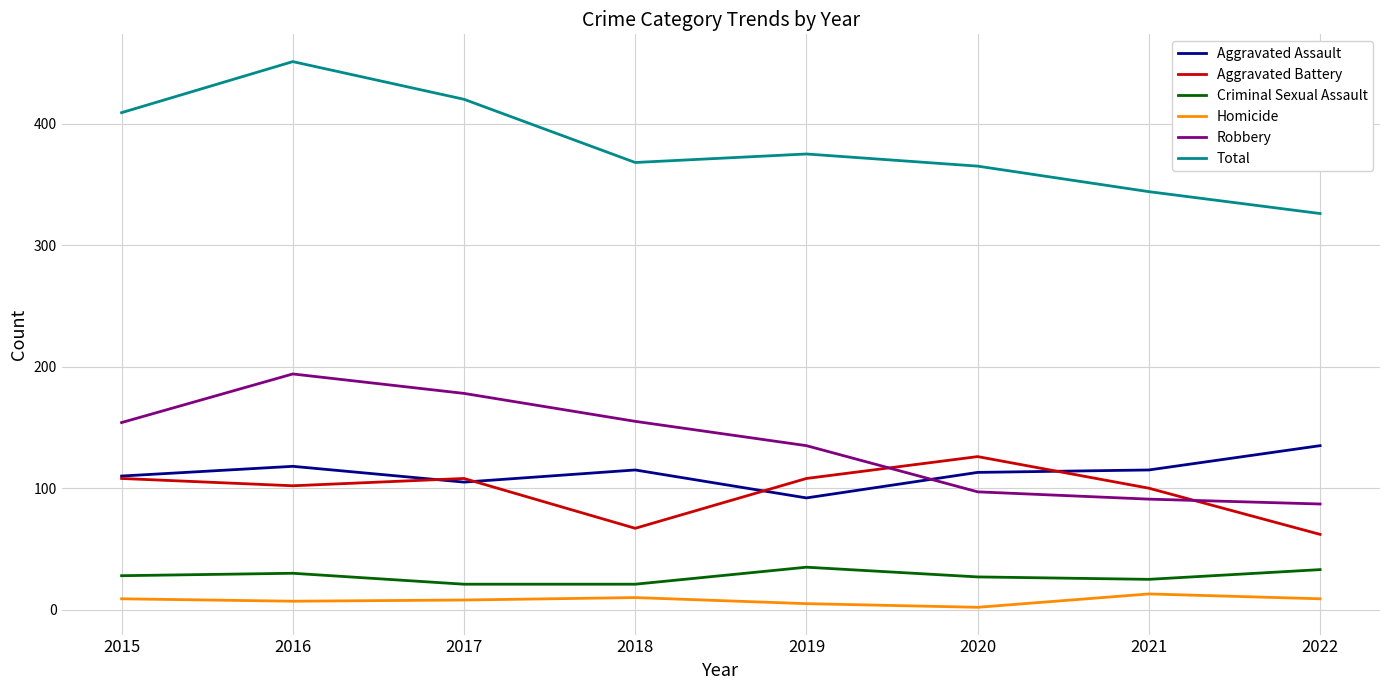

Which series has the largest total across all categories?

Total